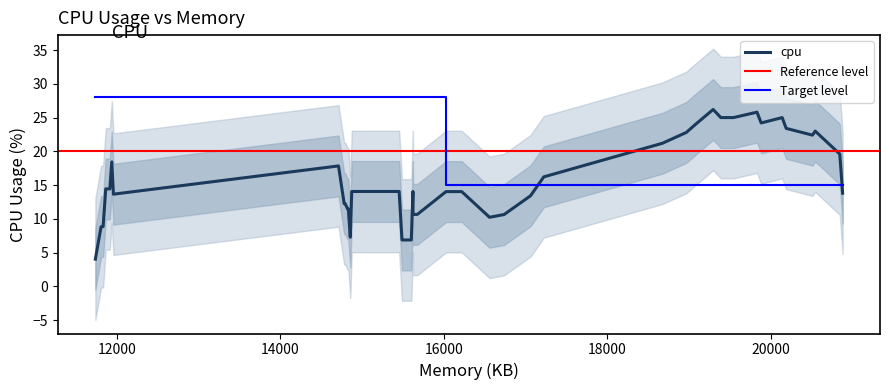

Is it true that the value at 19 is 0.2?

False